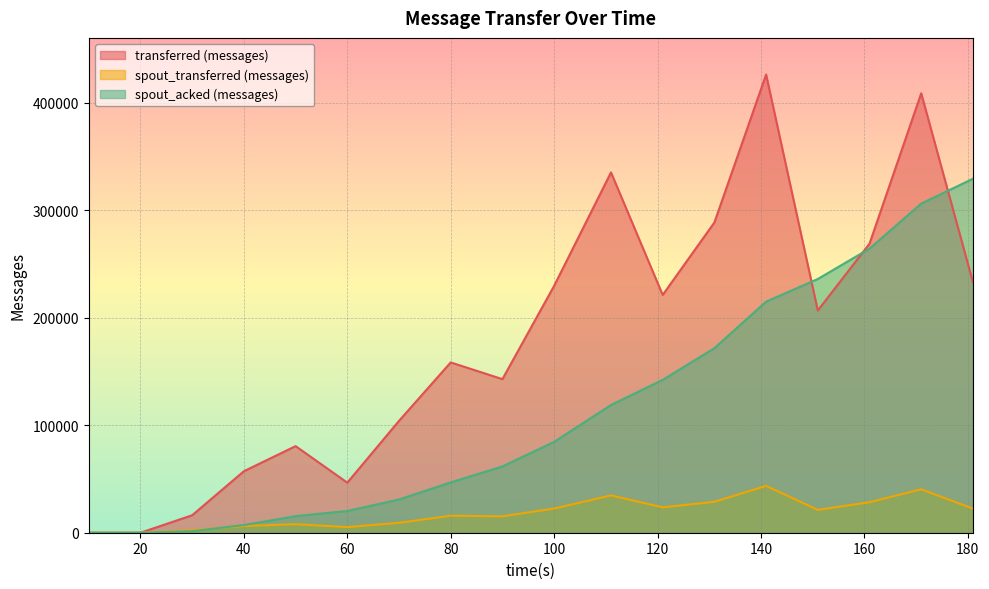

Where is the first local minimum for transferred (messages)?

60